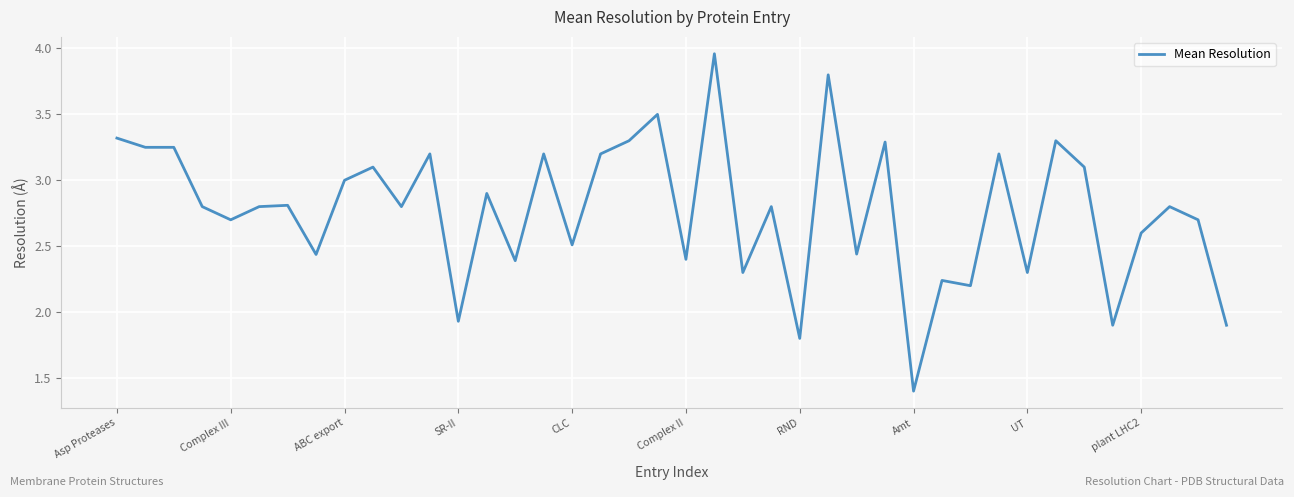

What is the difference between the maximum and minimum values?

2.6